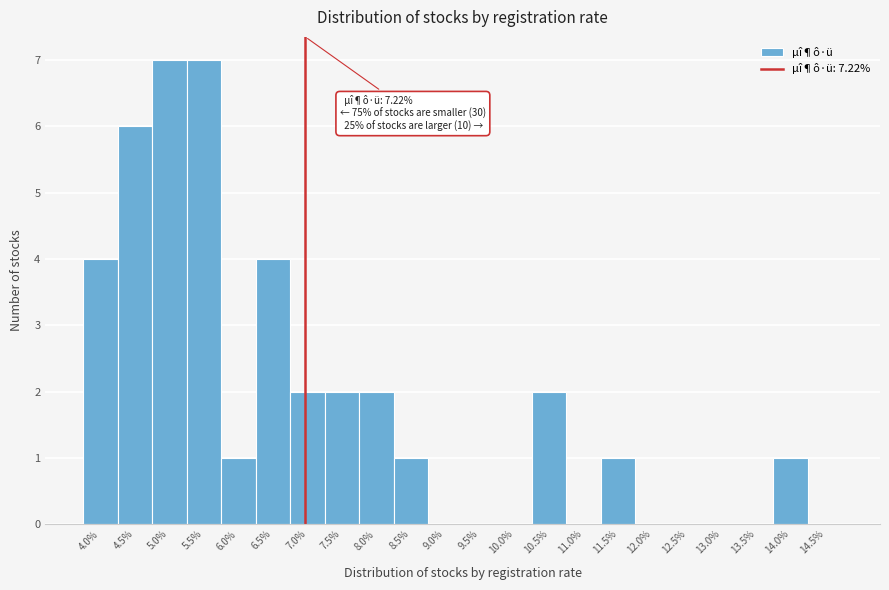

Reading left to right, list all the values displayed in this chart.

4.0%=4	4.5%=6	5.0%=7	5.5%=7	6.0%=1	6.5%=4	7.0%=2	7.5%=2	8.0%=2	8.5%=1	9.0%=0	9.5%=0	10.0%=0	10.5%=2	11.0%=0	11.5%=1	12.0%=0	12.5%=0	13.0%=0	13.5%=0	14.0%=1	14.5%=0